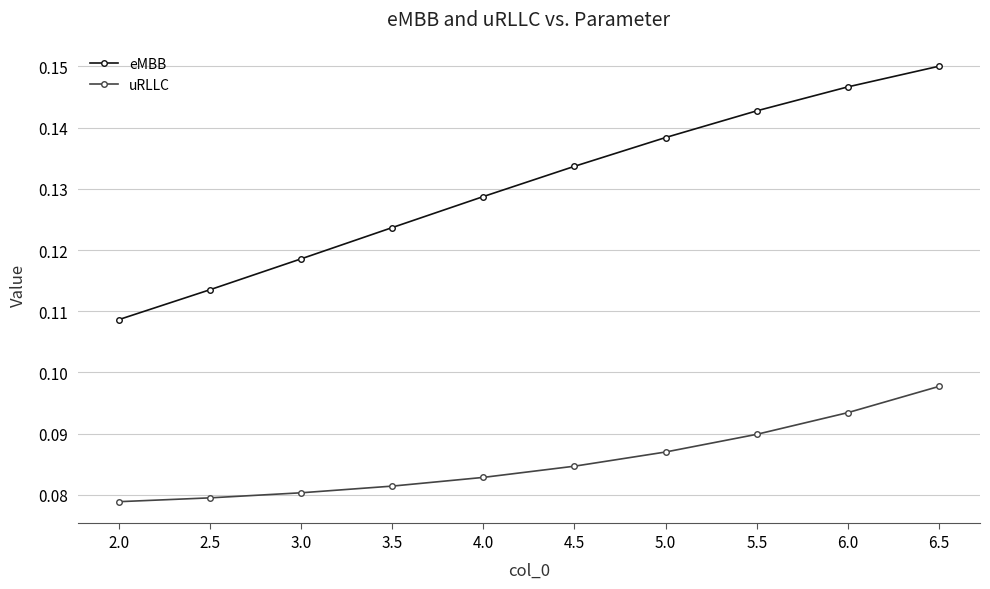

Which series has the largest range (max minus min)?

eMBB